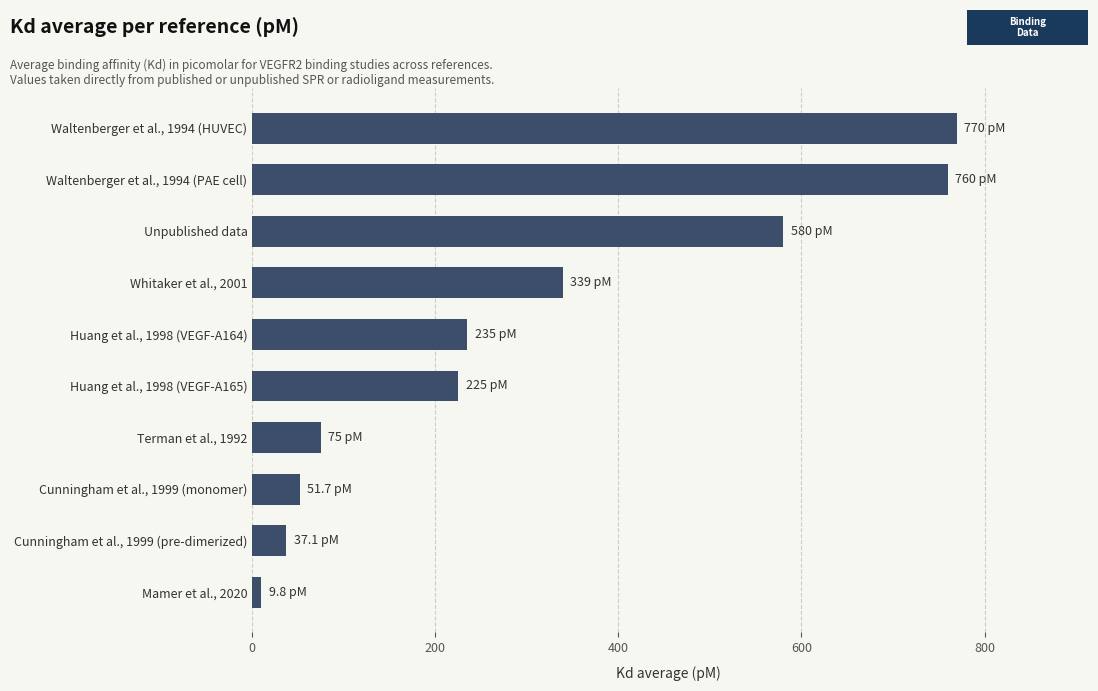

What is the ratio of the value at Waltenberger et al., 1994 (PAE cell) to the value at Huang et al., 1998 (VEGF-A164)?

3.2